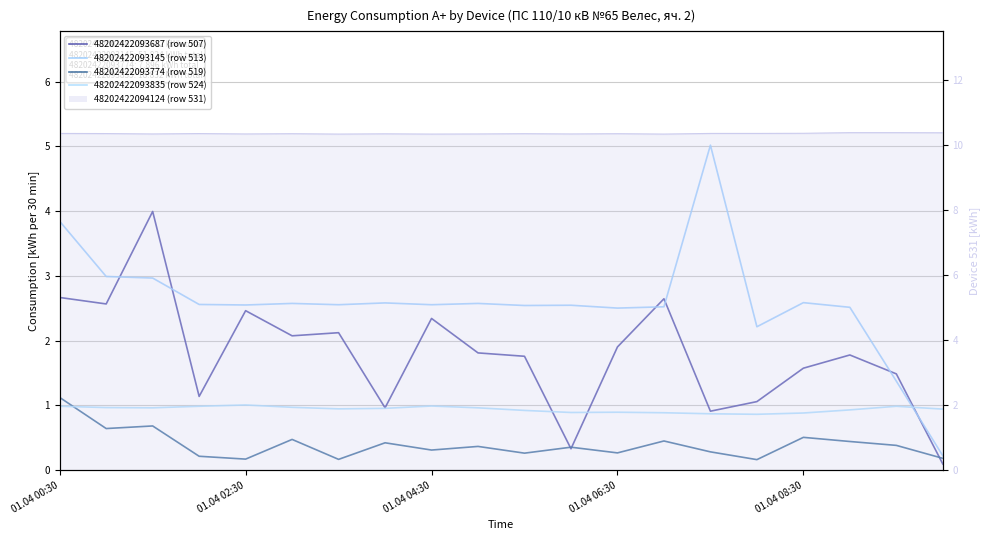

What is the sum of the 48202422093835 (row 524) values at 01.04 00:30 and 01.04 08:30?

1.9